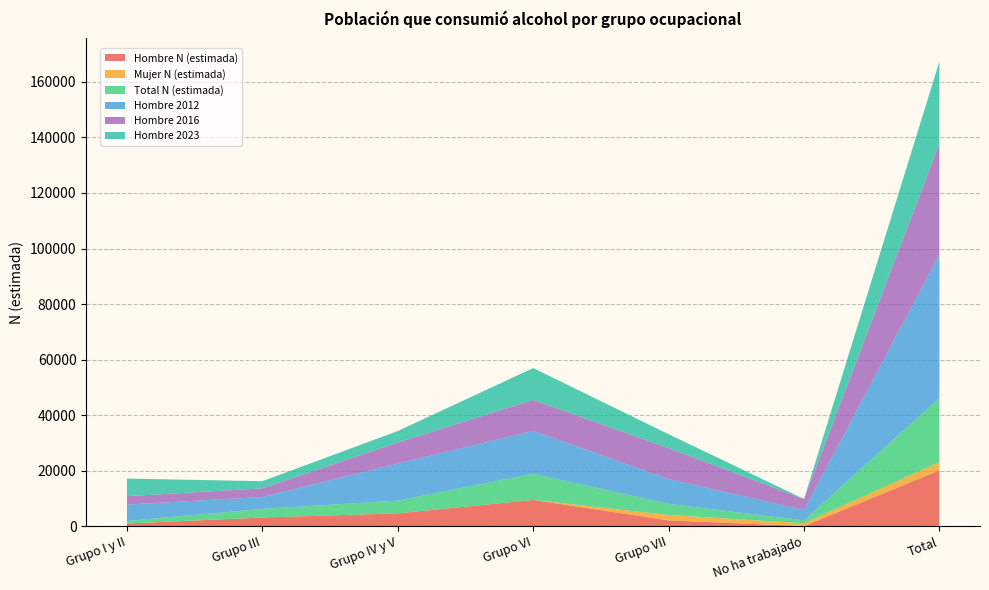

Reading right to left, transcribe all the data shown in this chart.

Hombre N (estimada): Total=20089	No ha trabajado=0	Grupo VII=2059	Grupo VI=9422	Grupo IV y V=4590	Grupo III=3095	Grupo I y II=924
Mujer N (estimada): Total=2959	No ha trabajado=1018	Grupo VII=1941	Grupo VI=0	Grupo IV y V=0	Grupo III=0	Grupo I y II=0
Total N (estimada): Total=23048	No ha trabajado=1018	Grupo VII=4000	Grupo VI=9422	Grupo IV y V=4590	Grupo III=3095	Grupo I y II=924
Hombre 2012: Total=51661	No ha trabajado=3750	Grupo VII=8930	Grupo VI=15464	Grupo IV y V=13332	Grupo III=4281	Grupo I y II=5904
Hombre 2016: Total=40012	No ha trabajado=3984	Grupo VII=11153	Grupo VI=11157	Grupo IV y V=7581	Grupo III=3125	Grupo I y II=3012
Hombre 2023: Total=29561	No ha trabajado=0	Grupo VII=5023	Grupo VI=11461	Grupo IV y V=4151	Grupo III=2574	Grupo I y II=6353